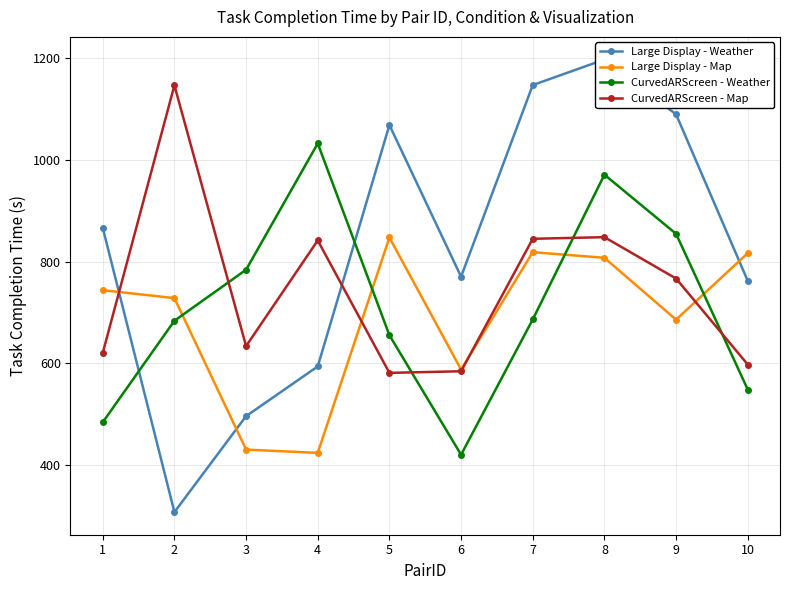

List the labels in order of Large Display - Weather value, smallest first.

2, 3, 4, 10, 6, 1, 5, 9, 7, 8